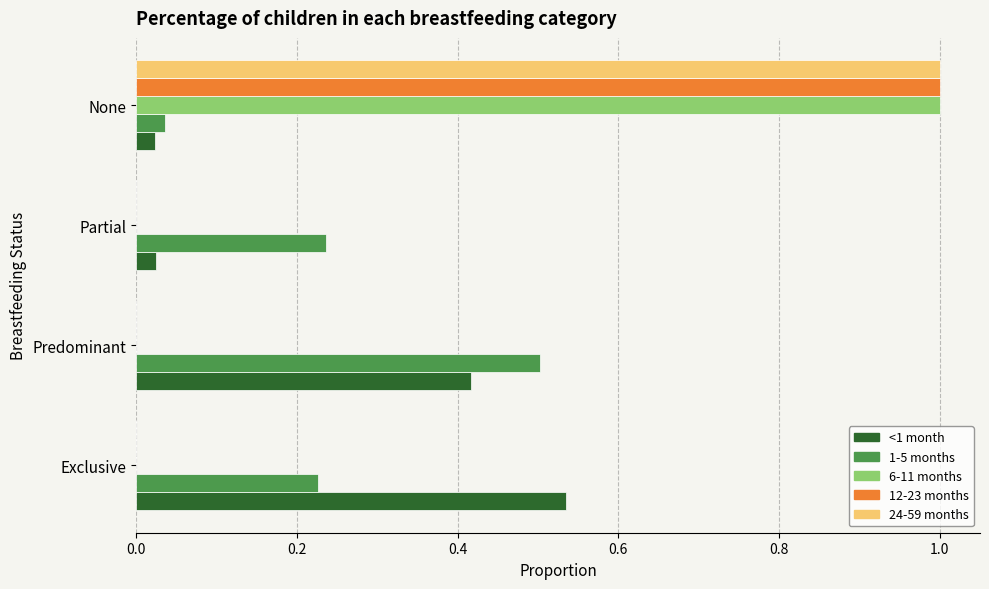

What is the total value across all series at None?

3.1